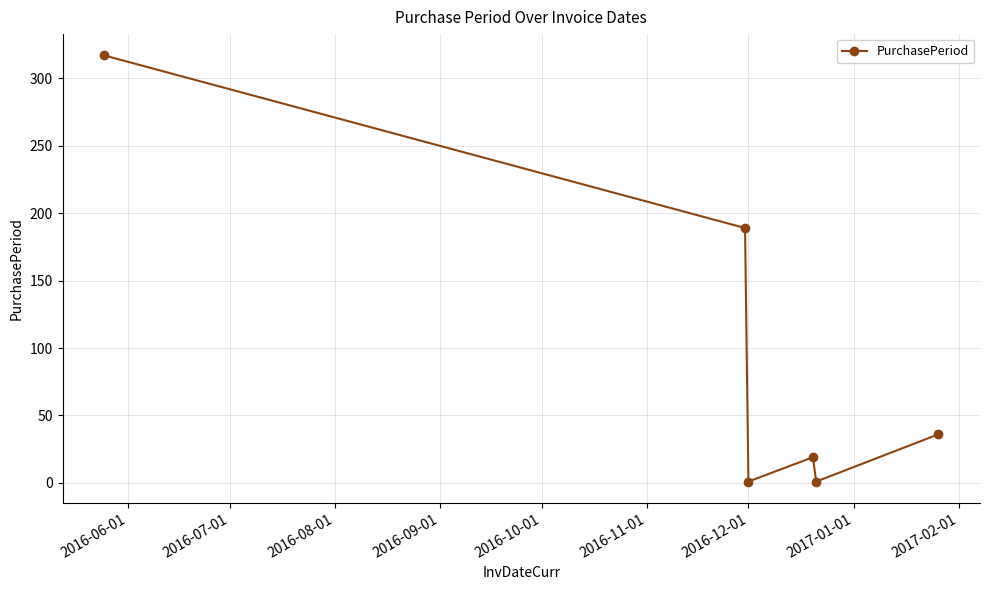

What is the greatest value displayed?

317